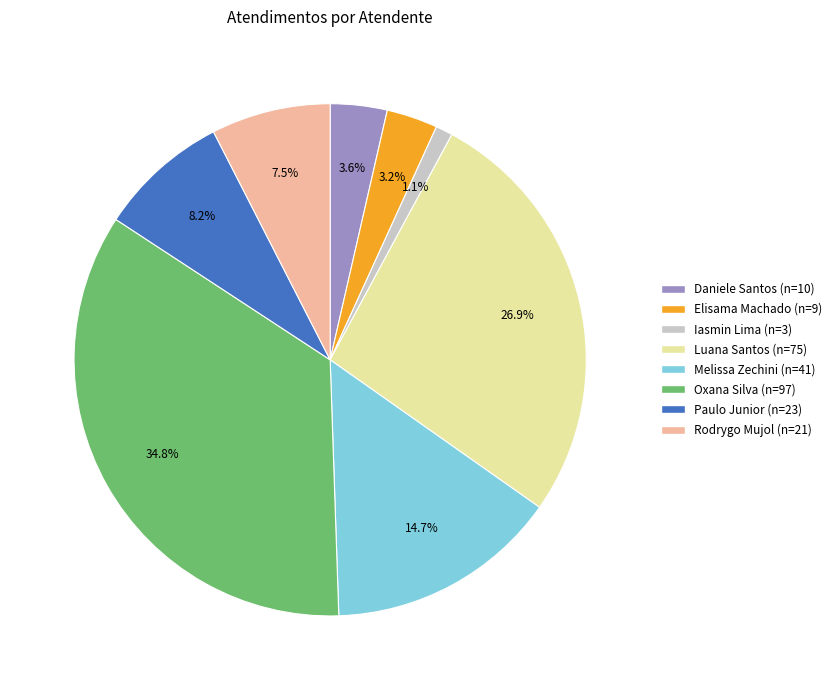

Which category has the biggest portion of the pie?

Oxana Silva (n=97)